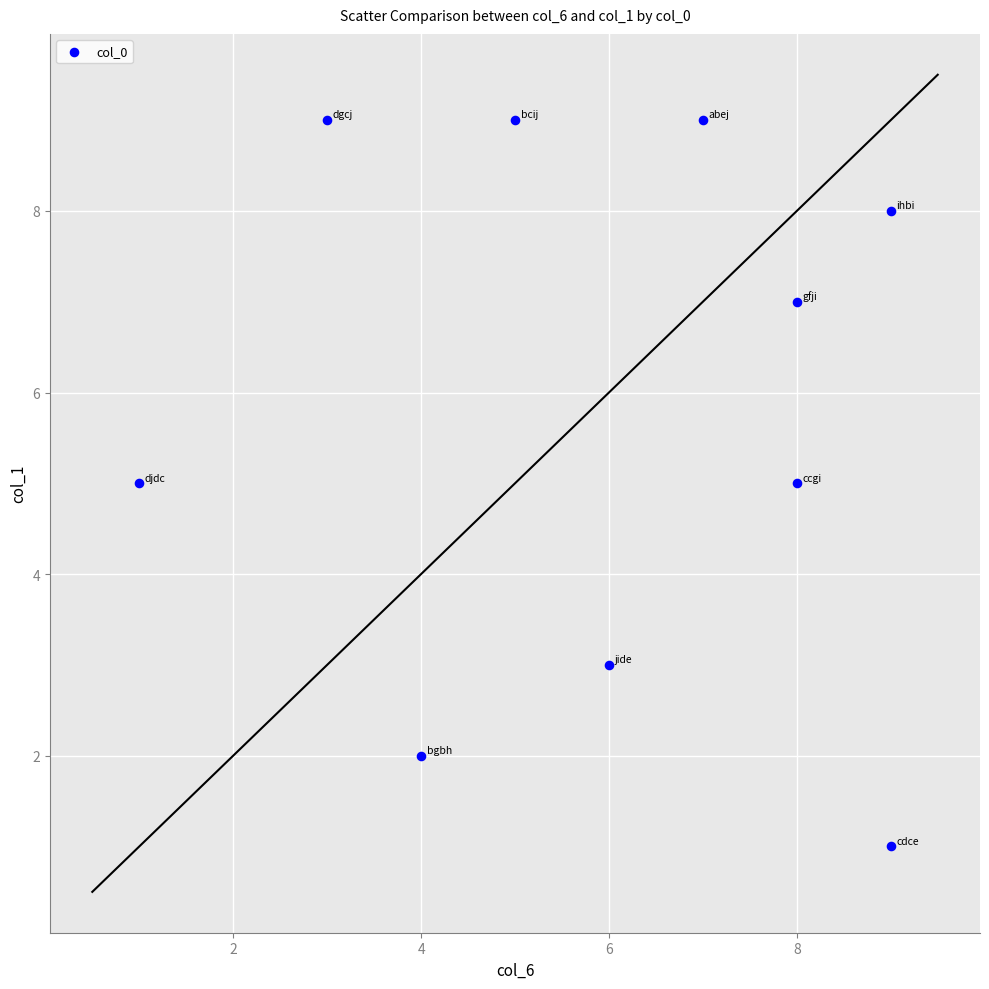

What is the range of Y values (max minus min)?

8